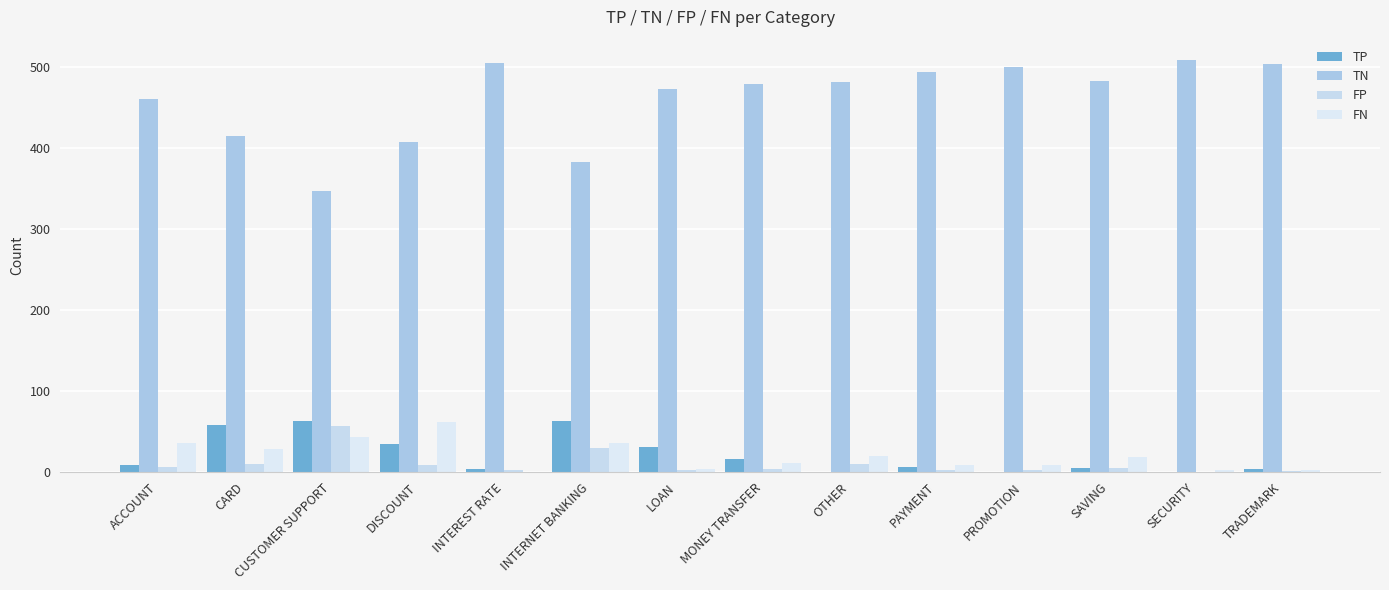

Between ACCOUNT and LOAN, which series saw the biggest shift?

FN